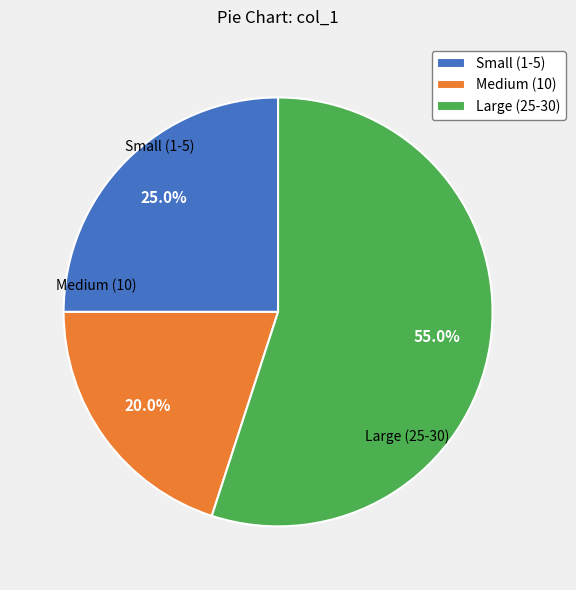

Between Large (25-30) and Small (1-5), which is larger?

Large (25-30)